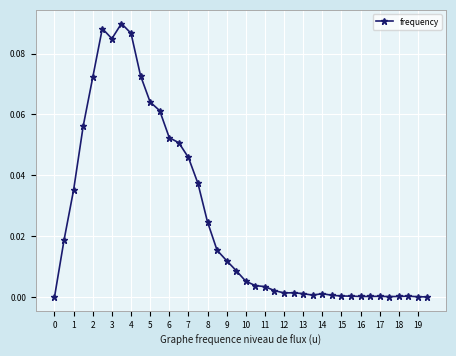

True or false: the data has more than 2 interior local peaks.

True